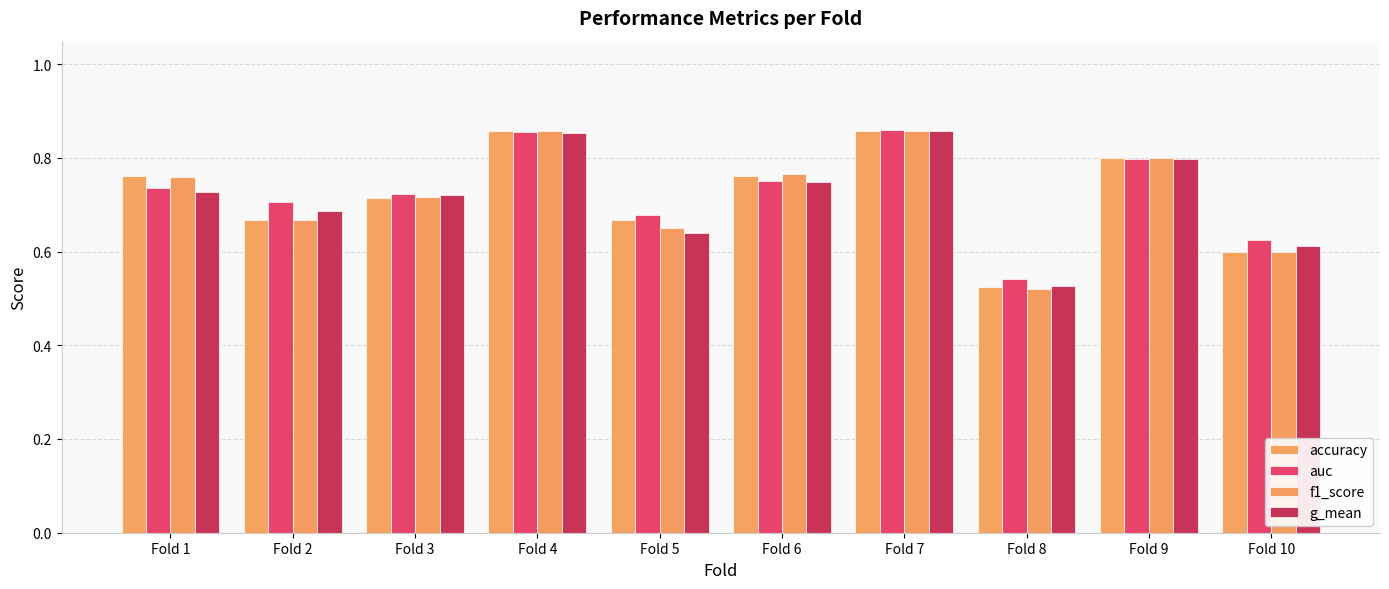

What are all the series names shown in the legend?

accuracy, auc, f1_score, g_mean